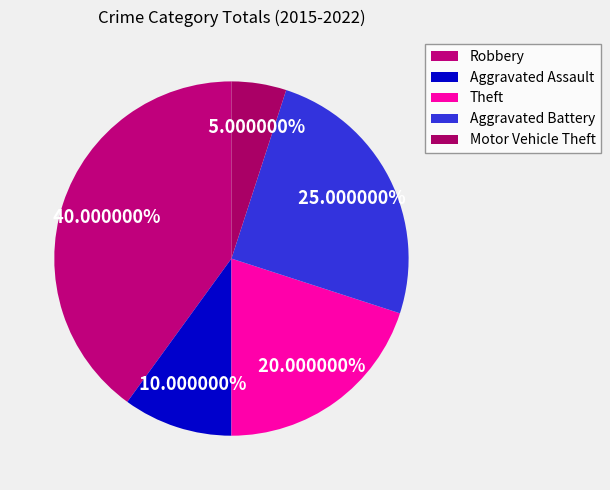

What percentage is NOT represented by Aggravated Battery?

75.0%